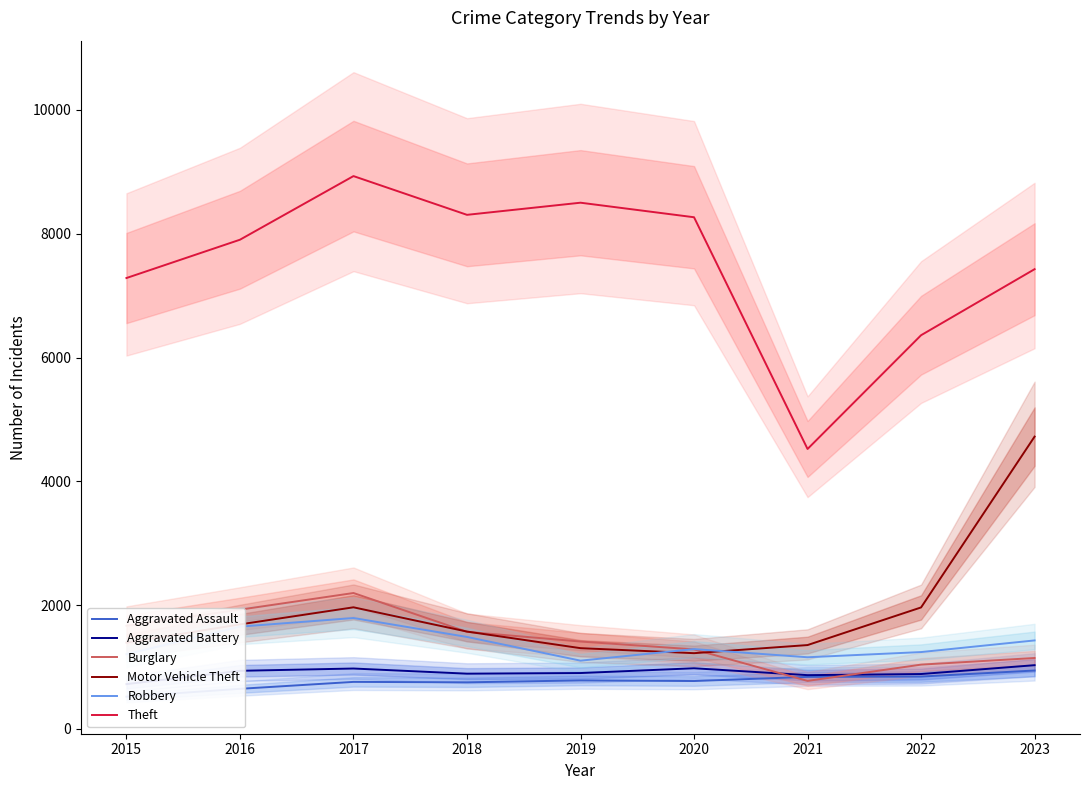

At which label does Robbery reach its peak?

2017